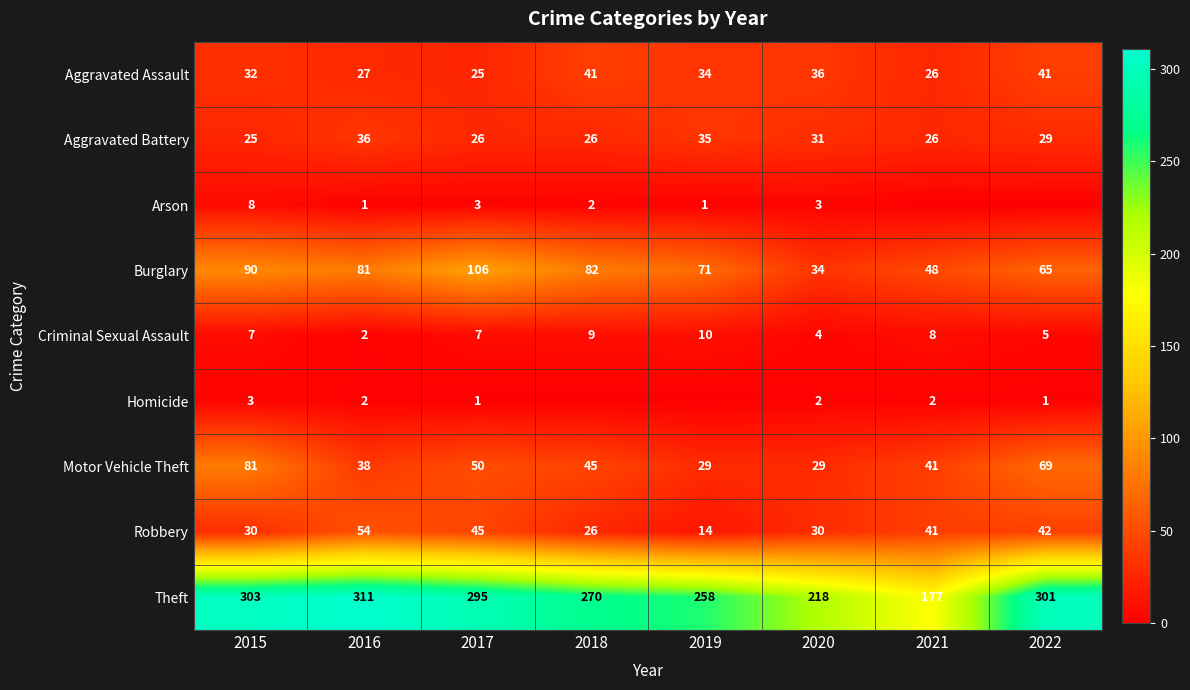

True or false: Motor Vehicle Theft has a value of 41 at 2021.

True